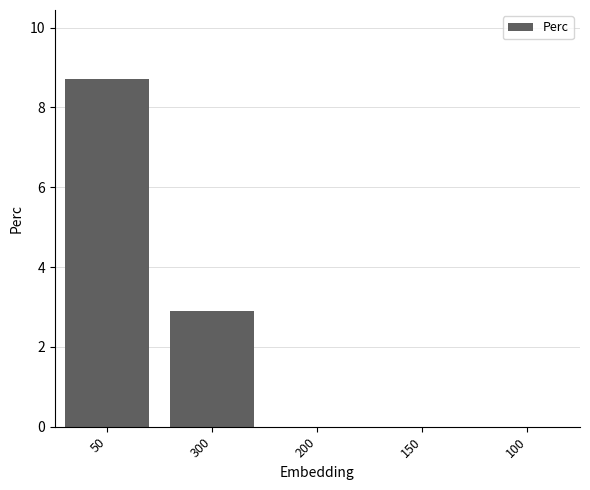

Reading left to right, list all the values displayed in this chart.

8.7	2.9	0.0	0.0	0.0